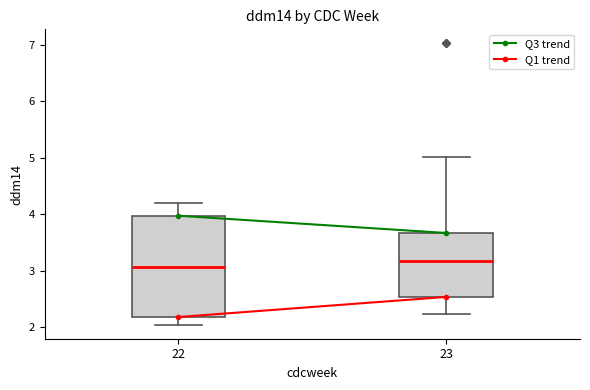

Comparing the boxes themselves (not the whiskers), which one is the tallest?

22